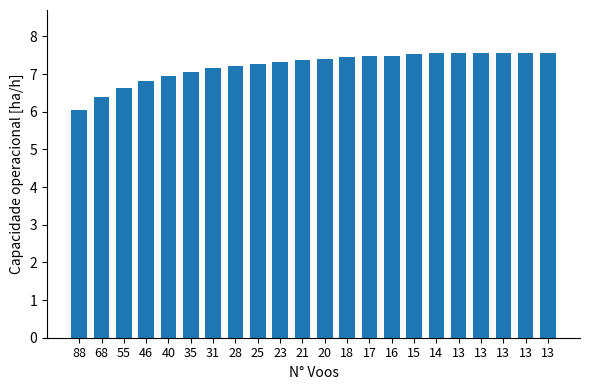

How many series are shown in this chart?

1